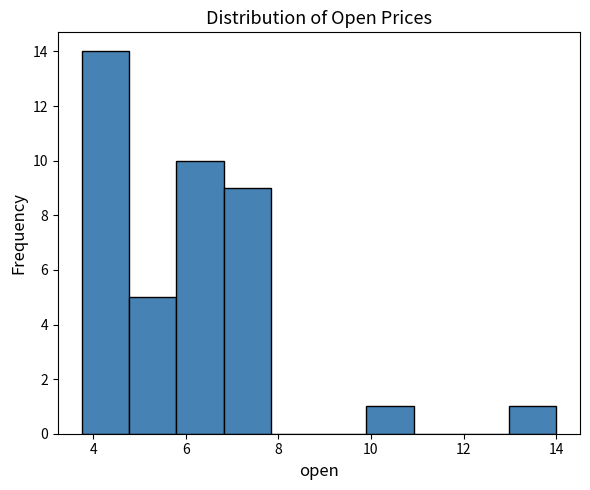

How tall is the bar that spans 4.8 to 5.8 on the x-axis? Neither the bar edges nor the heights are printed on the chart, so give them approximately, as read against the axes.

5